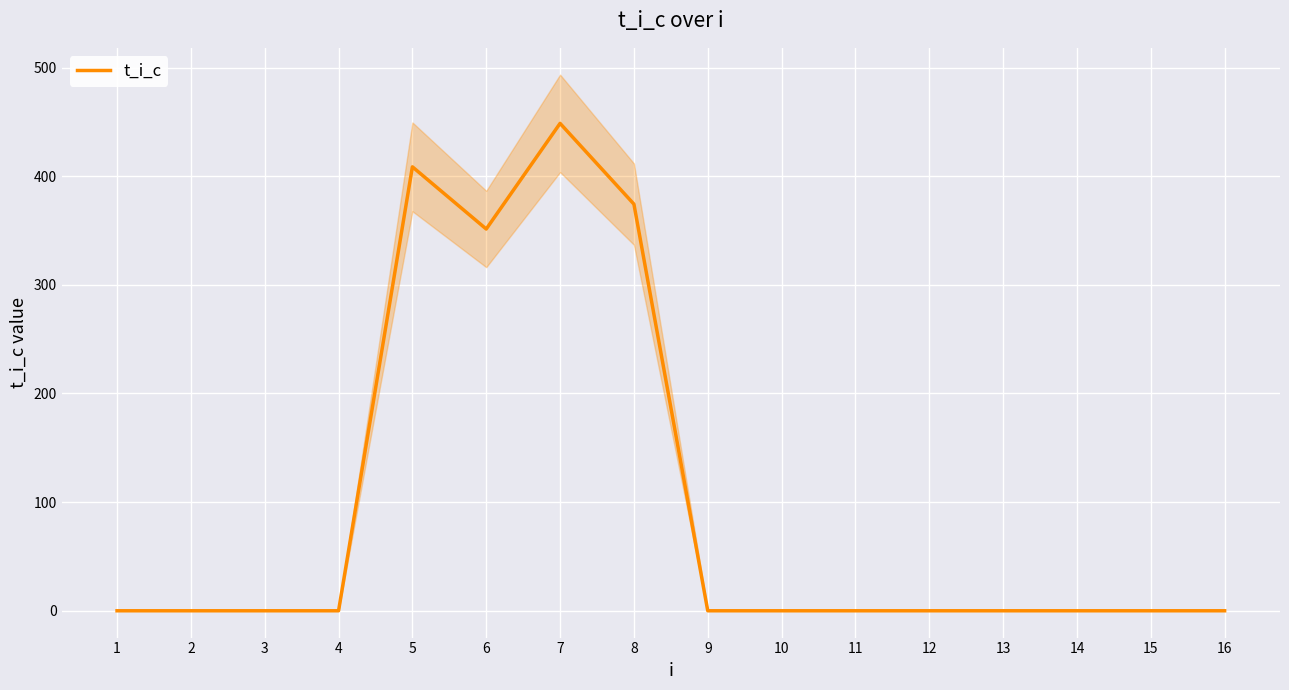

Count the number of data series in this chart.

1